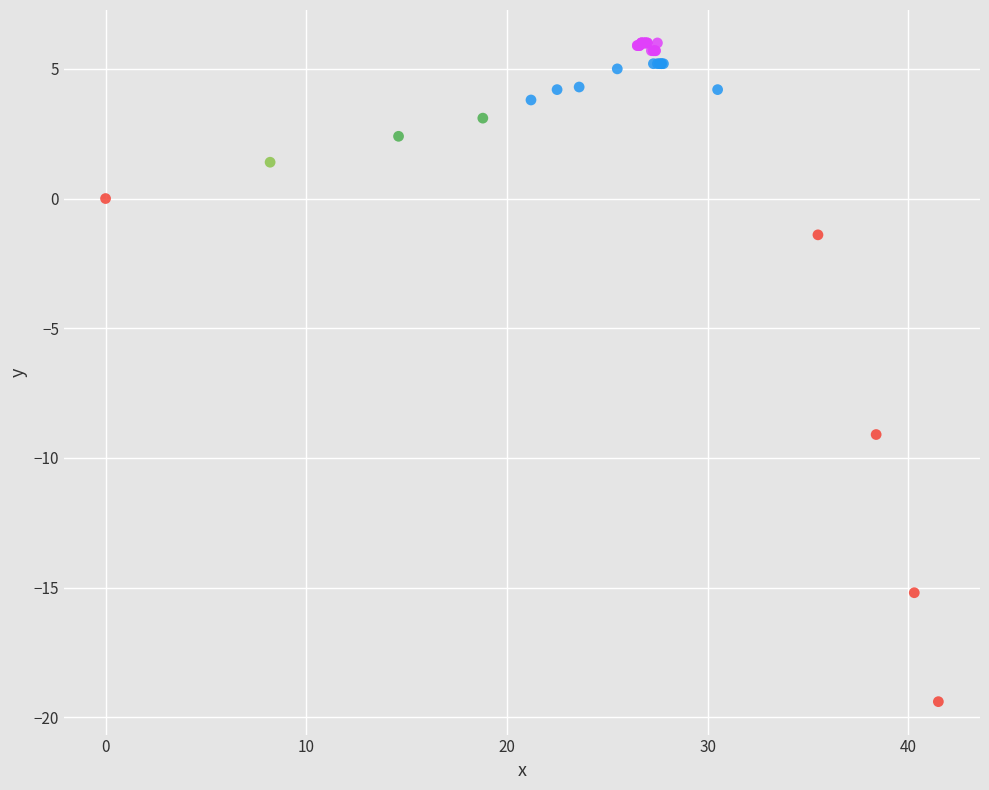

What Y value in the scatter plot is closest to -6?

-9.1